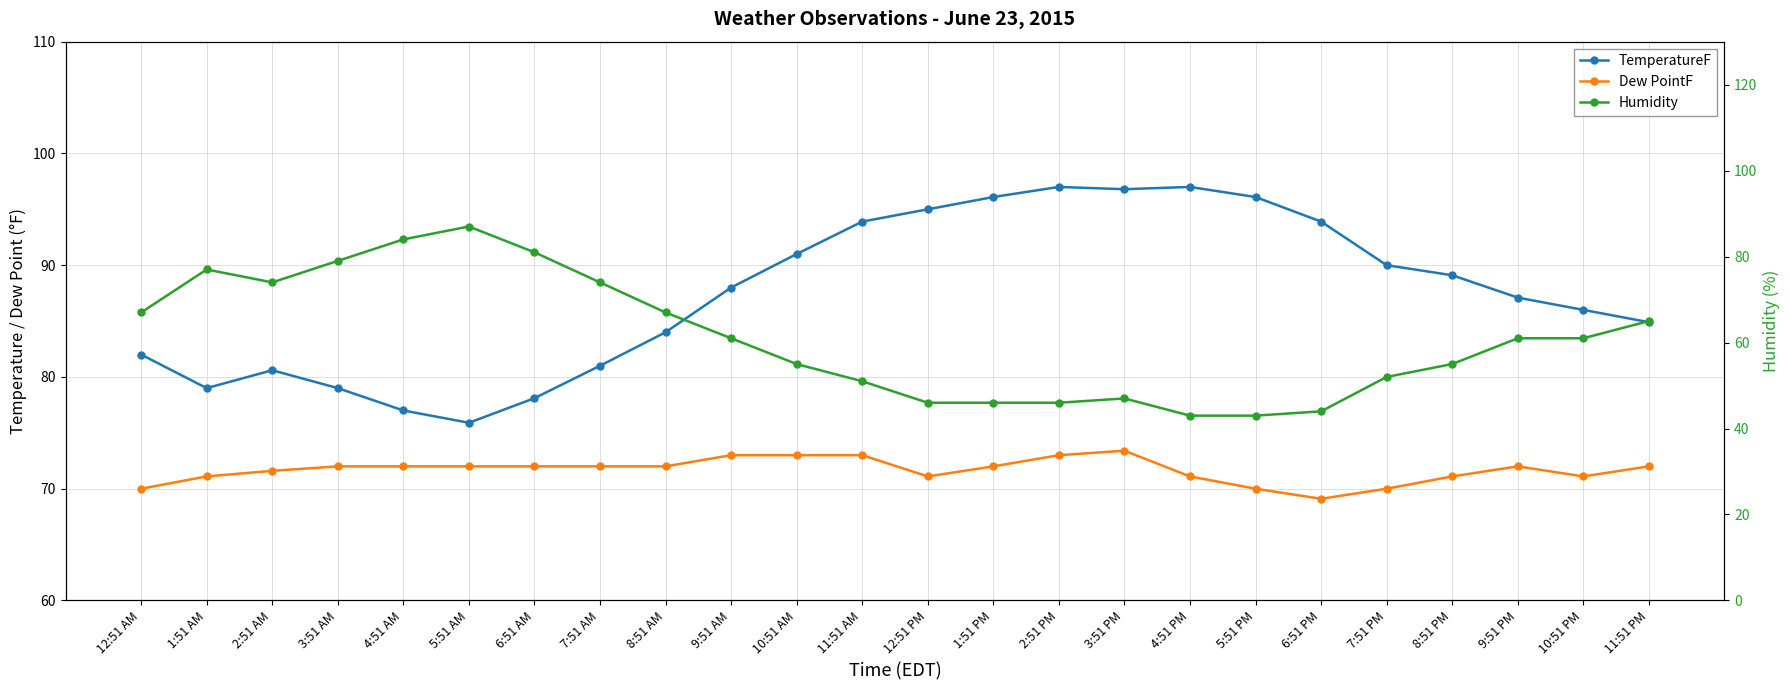

What is the value of the Dew PointF point at the 6th from the left?

72.0